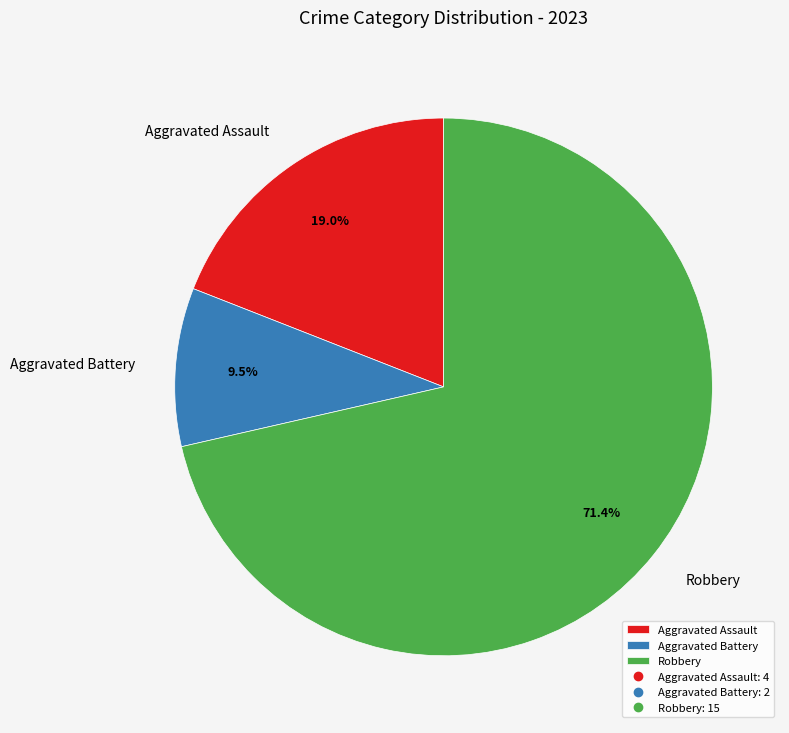

Combined, do Aggravated Battery and Robbery account for over 50%?

Yes